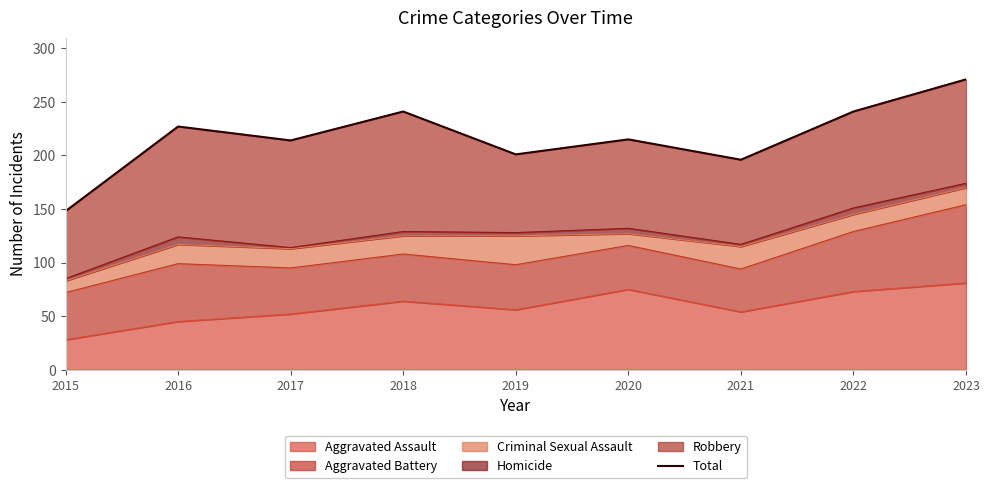

Is it true that the value at 2019 is 201?

True